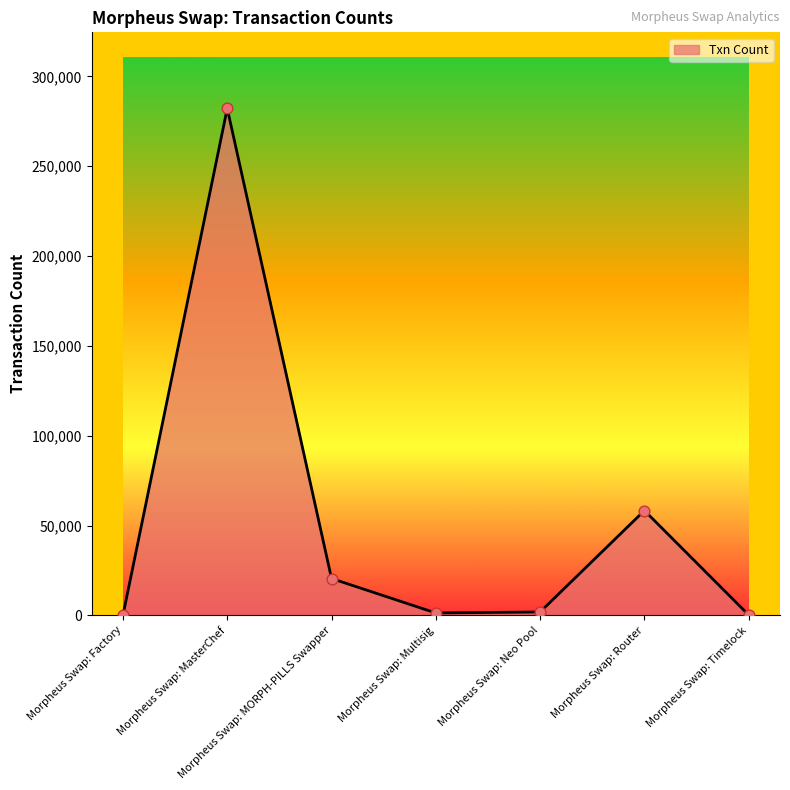

What is the change in value from Morpheus Swap: MasterChef to Morpheus Swap: Multisig?

-280883